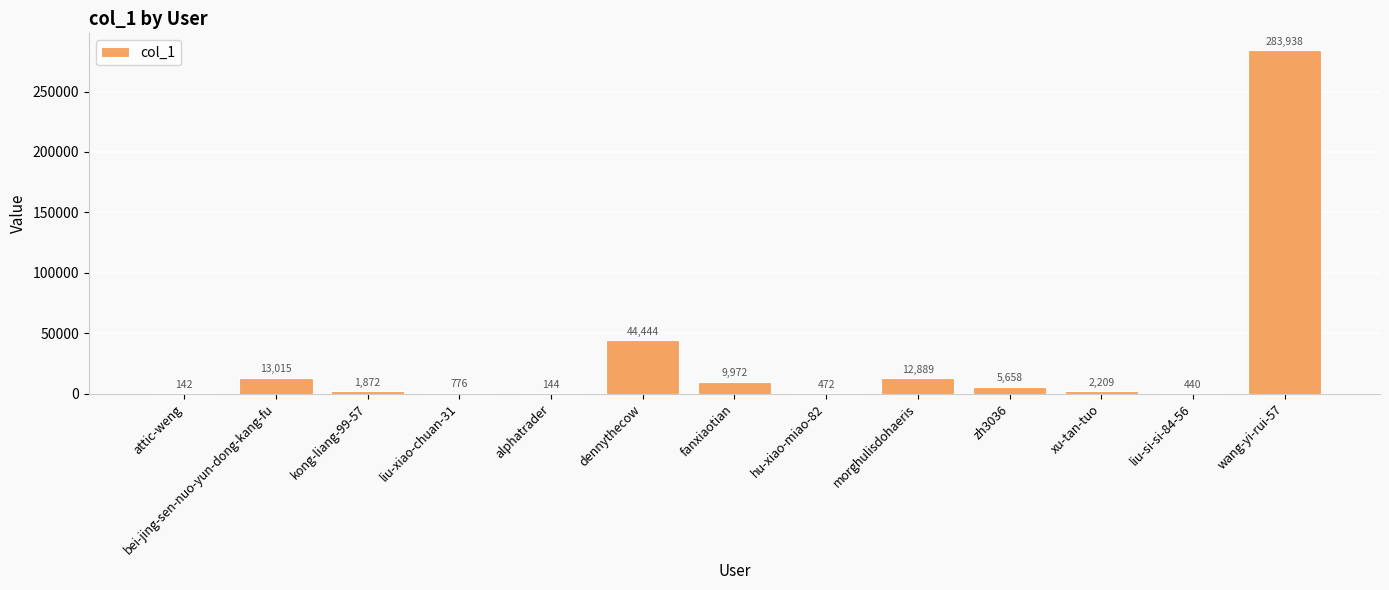

Reading left to right, list all the values displayed in this chart.

attic-weng=142	bei-jing-sen-nuo-yun-dong-kang-fu=13015	kong-liang-99-57=1872	liu-xiao-chuan-31=776	alphatrader=144	dennythecow=44444	fanxiaotian=9972	hu-xiao-miao-82=472	morghulisdohaeris=12889	zh3036=5658	xu-tan-tuo=2209	liu-si-si-84-56=440	wang-yi-rui-57=283938